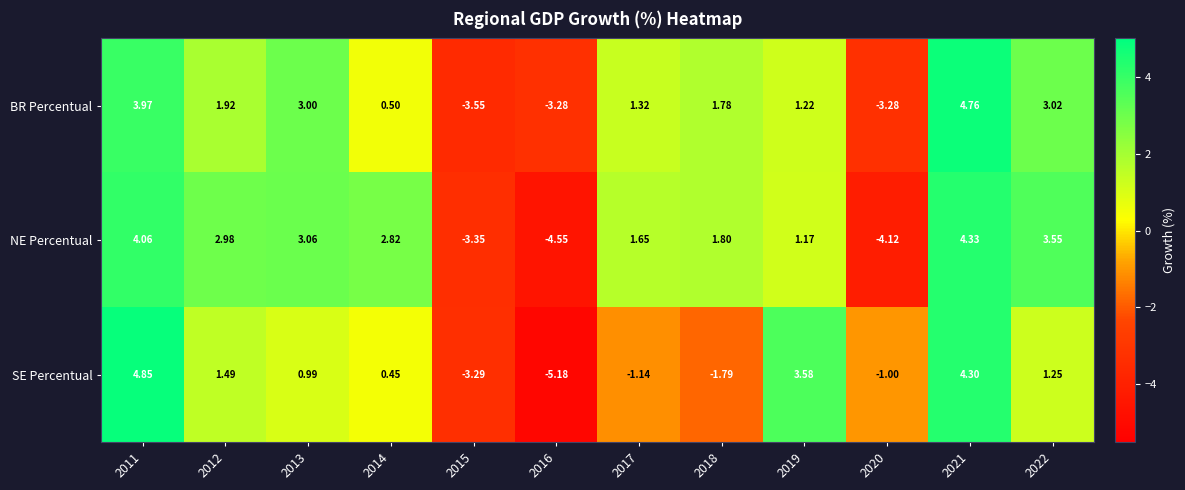

Which series has the largest total across all categories?

NE Percentual